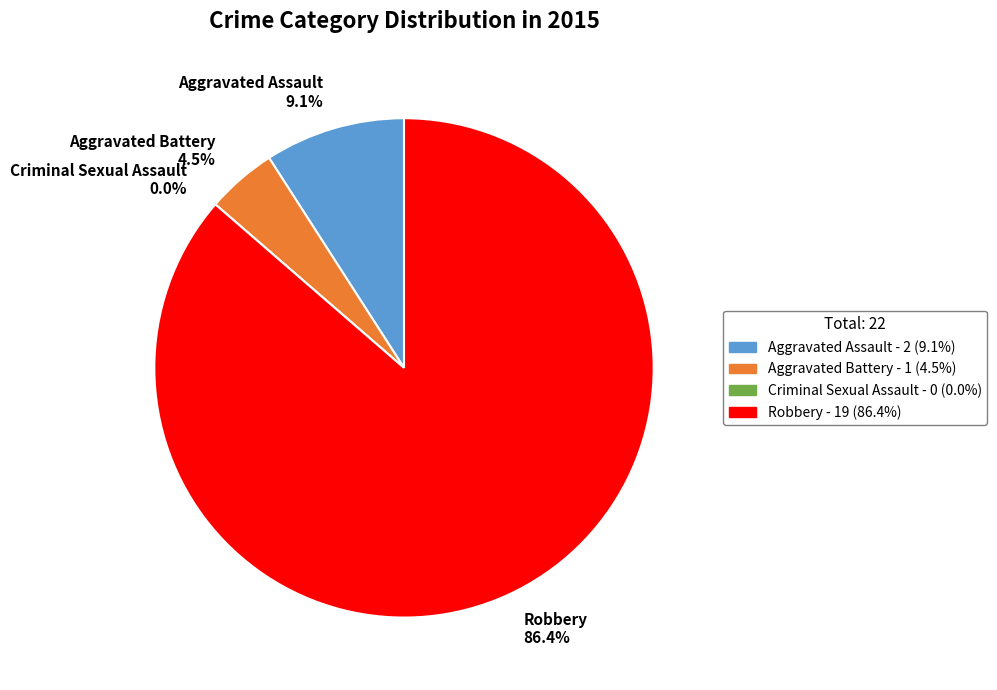

How much of the chart is everything except Aggravated Battery?

95.5%